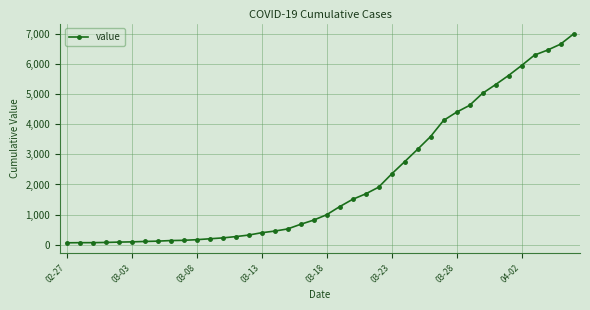

What is the maximum value shown in the chart?

6995